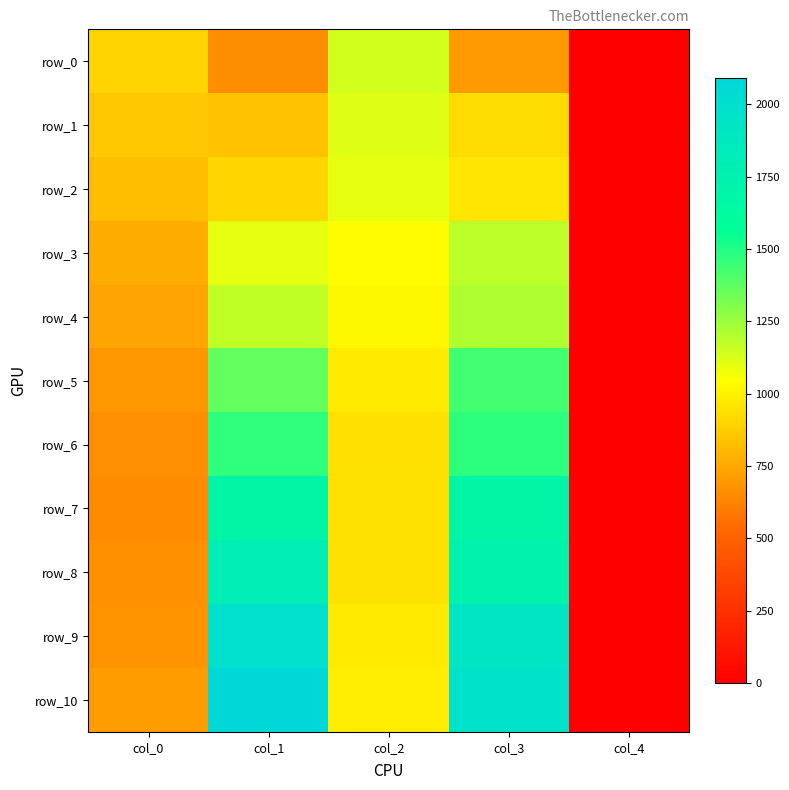

What is the sum of the row_3 values at col_0 and col_1?

1859.4